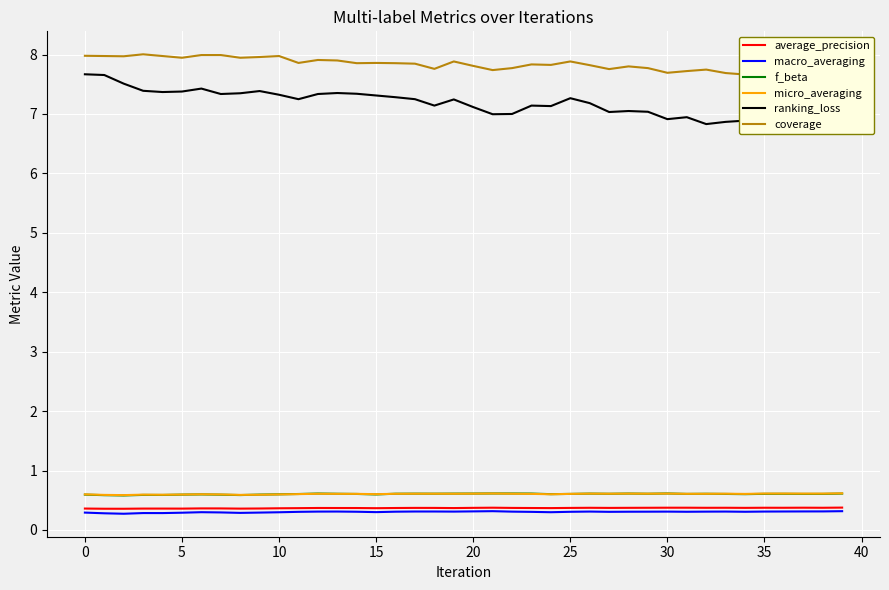

The value of coverage at 14 is 11.6. True or false?

False